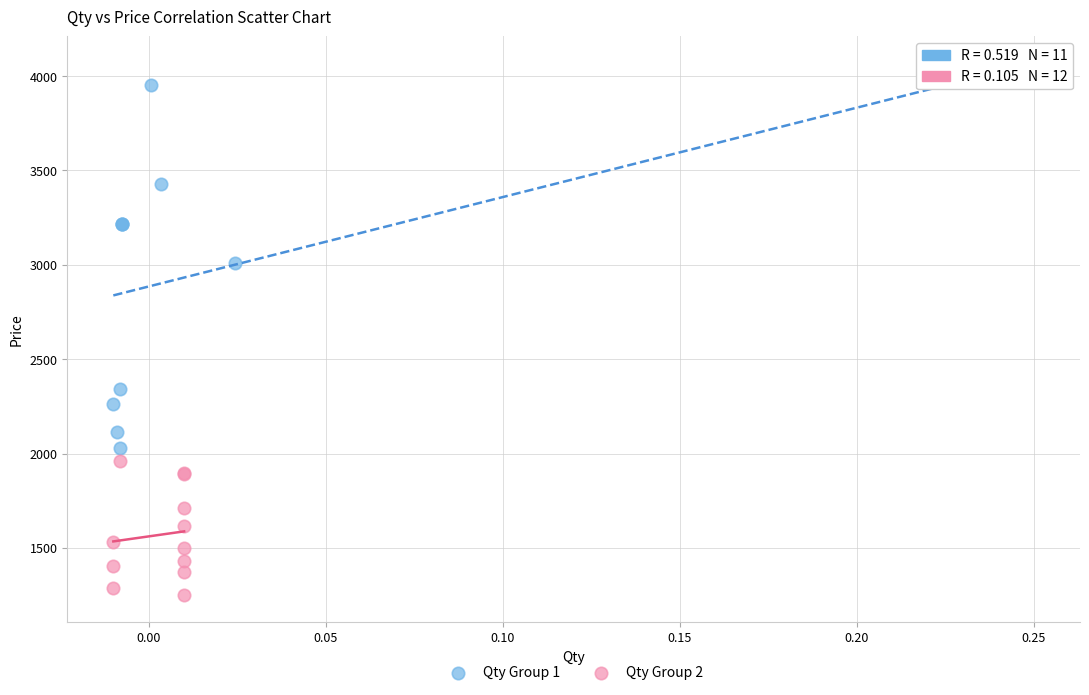

Which series reaches the maximum Y coordinate?

Qty Group 1